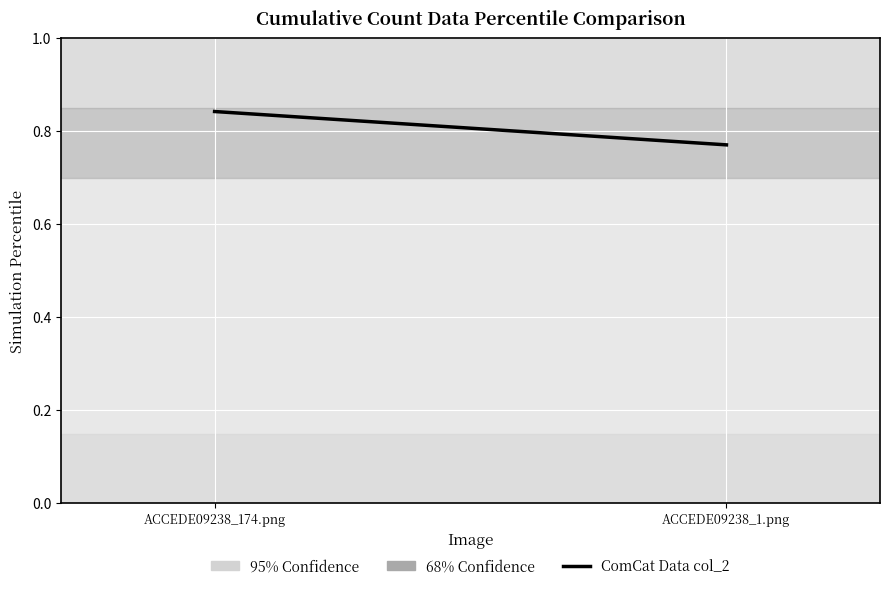

What is the label of the 1st point from the left?

ACCEDE09238_174.png